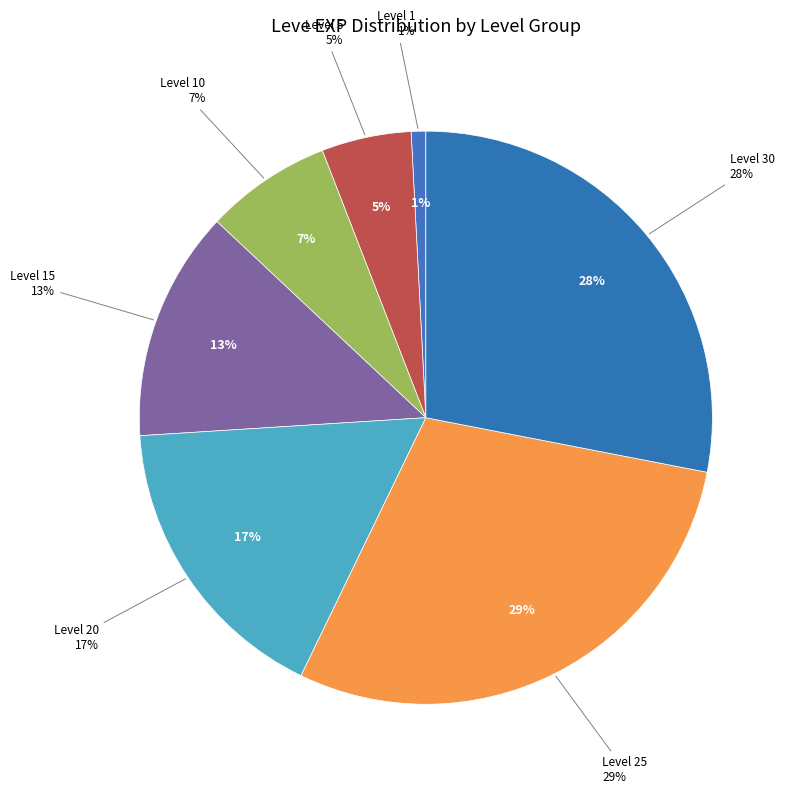

What is the smallest slice in the pie chart?

1